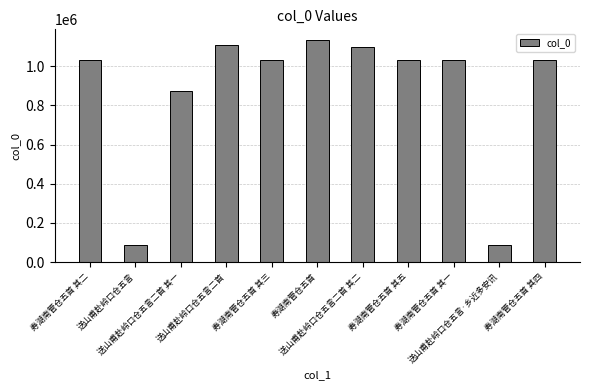

What is the change in value from 寿湖南管仓五首 其二 to 送山甫赴岭口仓五言二首 其一?

-154485